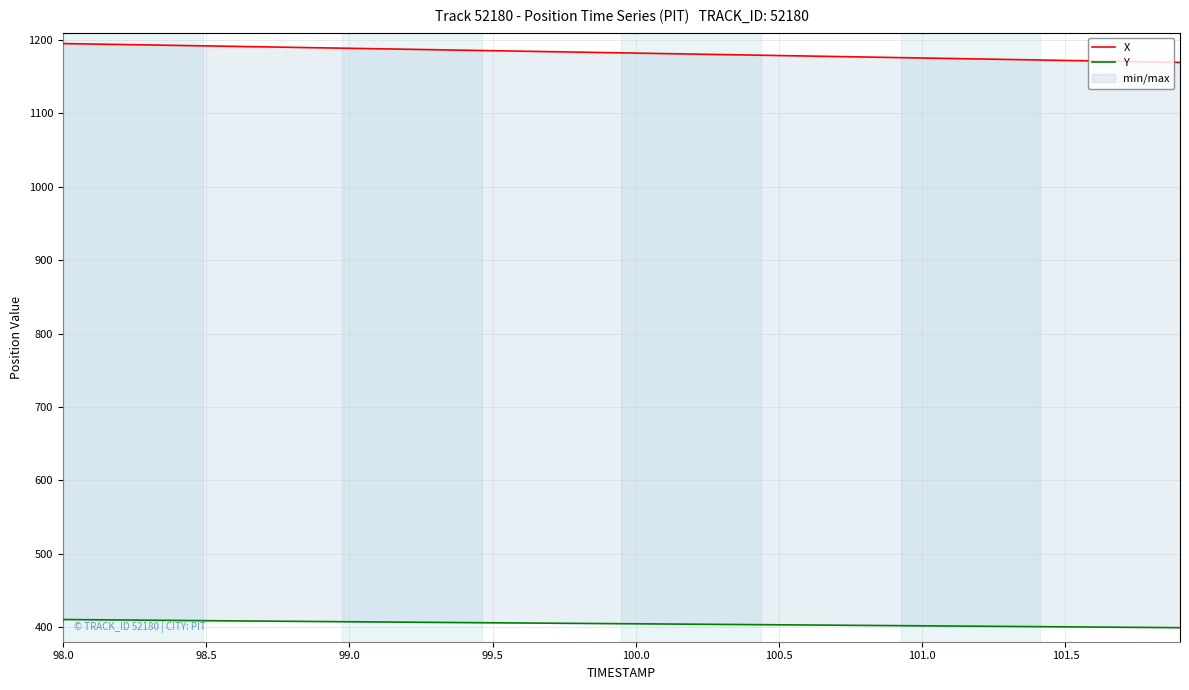

How many series are shown in this chart?

2